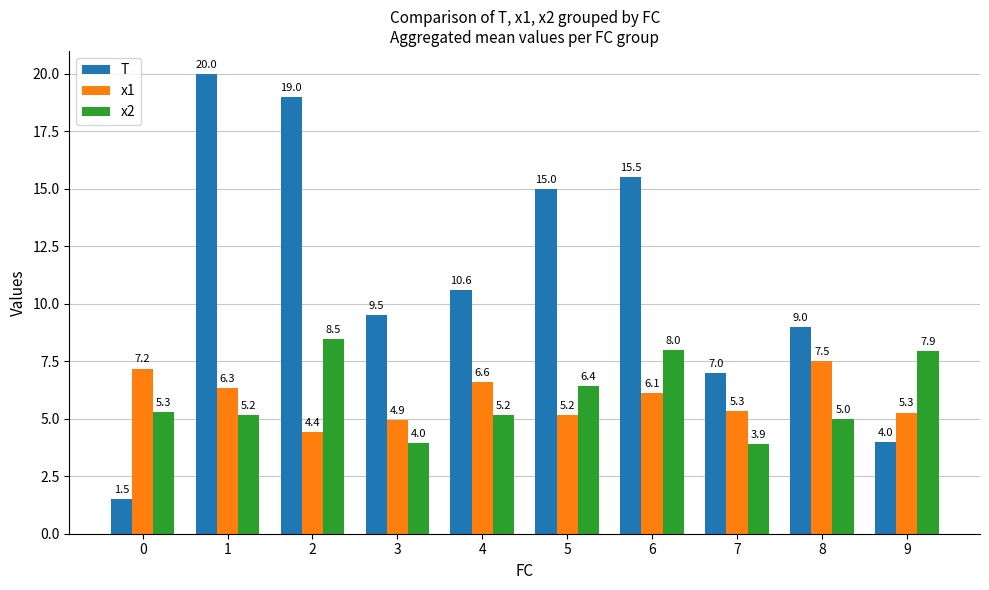

What is the value of the x1 bar at the 2nd from the left?

6.3